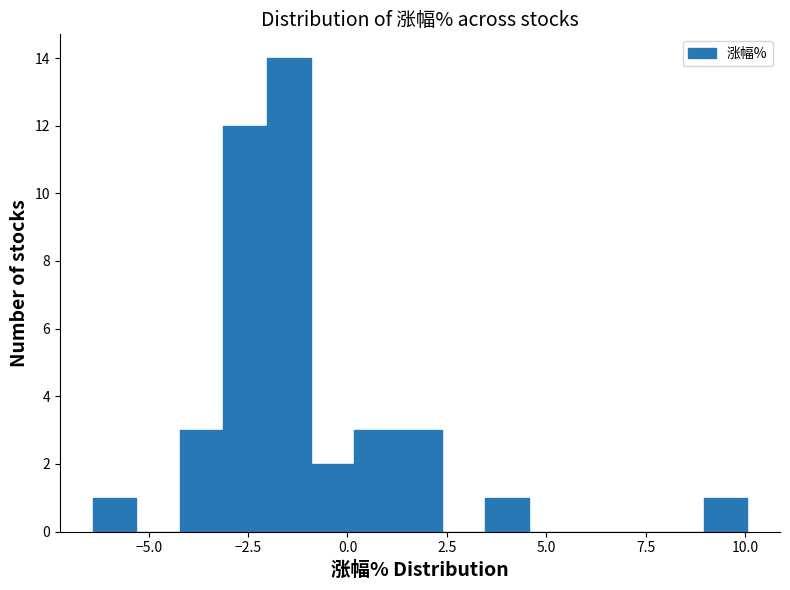

Around what value on the x-axis is the tallest bar? Give the approximate position of its centre, as read against the axis.

-1.5